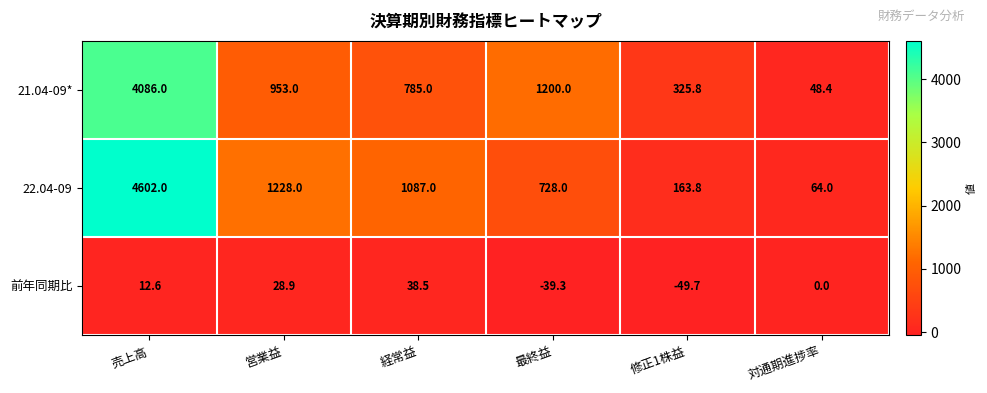

Read the 21.04-09* value at 対通期進捗率.

48.4